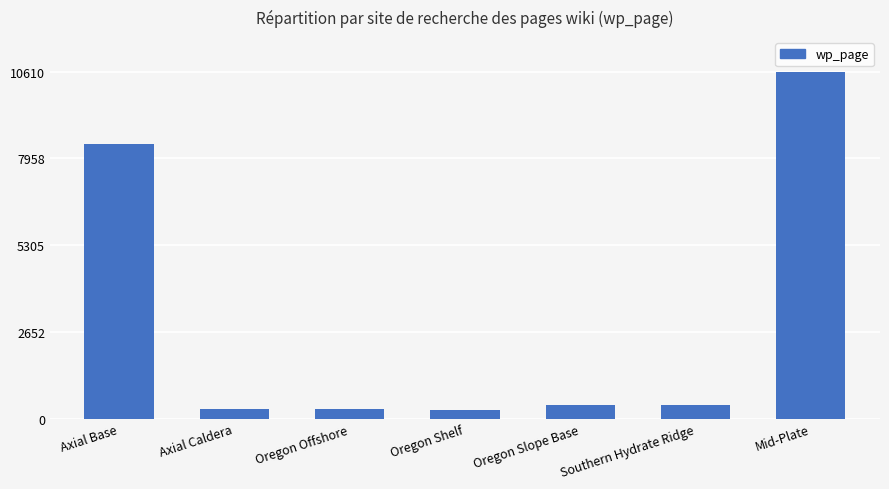

How many bars are there in total?

7